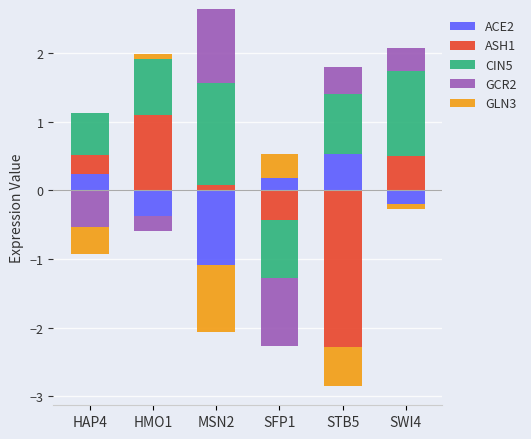

The CIN5 series shows 0.7 at SFP1. True or false?

False